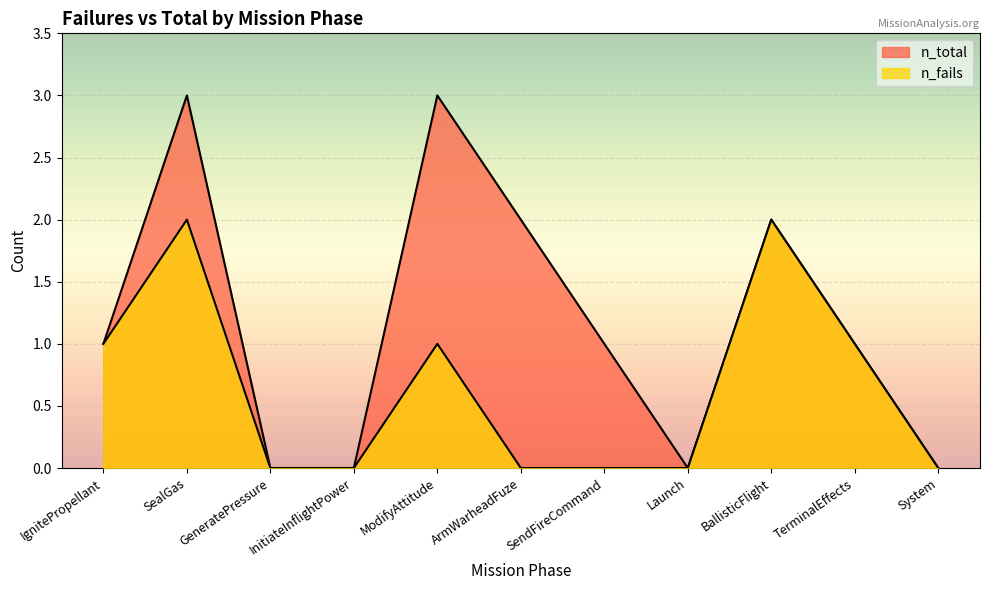

Does the chart display data point markers on the line(s)?

No